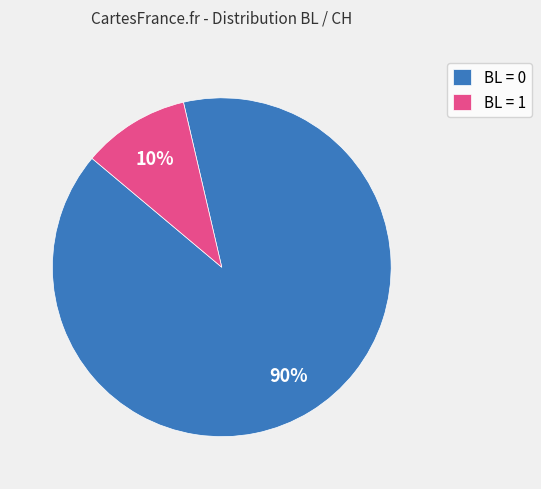

Which has a higher value, BL = 1 or BL = 0?

BL = 0